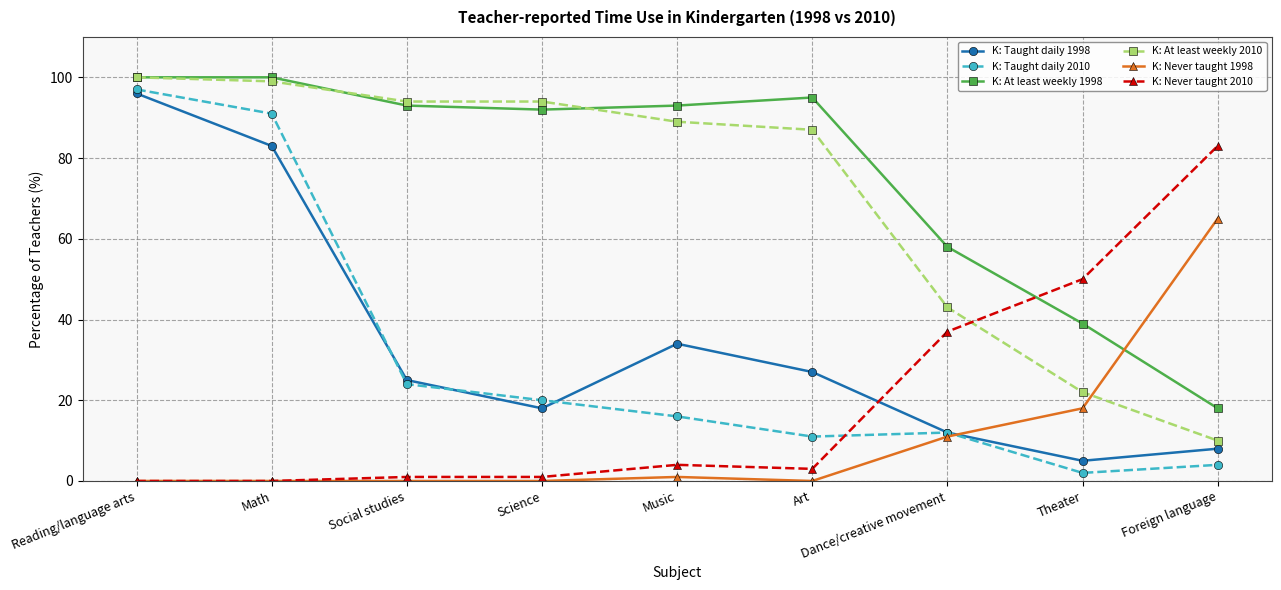

What are all the series names shown in the legend?

K: Taught daily 1998, K: Taught daily 2010, K: At least weekly 1998, K: At least weekly 2010, K: Never taught 1998, K: Never taught 2010